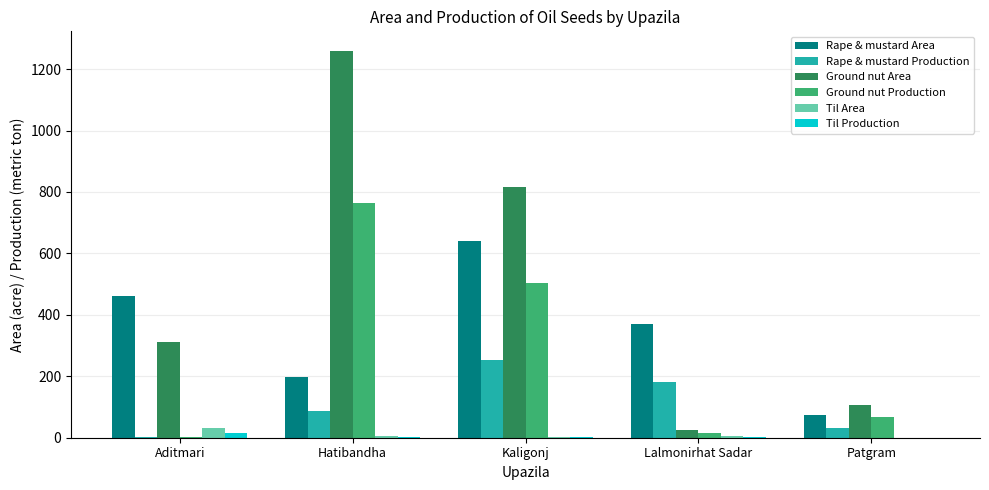

What is the spread (max minus min) of values at Patgram?

107